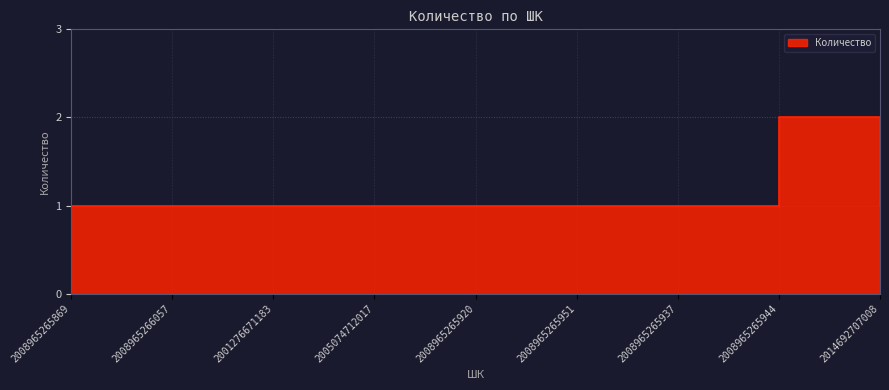

Reading left to right, extract all data points from this chart.

2008965265869=1	2008965266057=1	2001276671183=1	2005074712017=1	2008965265920=1	2008965265951=1	2008965265937=1	2008965265944=2	2014692707008=1